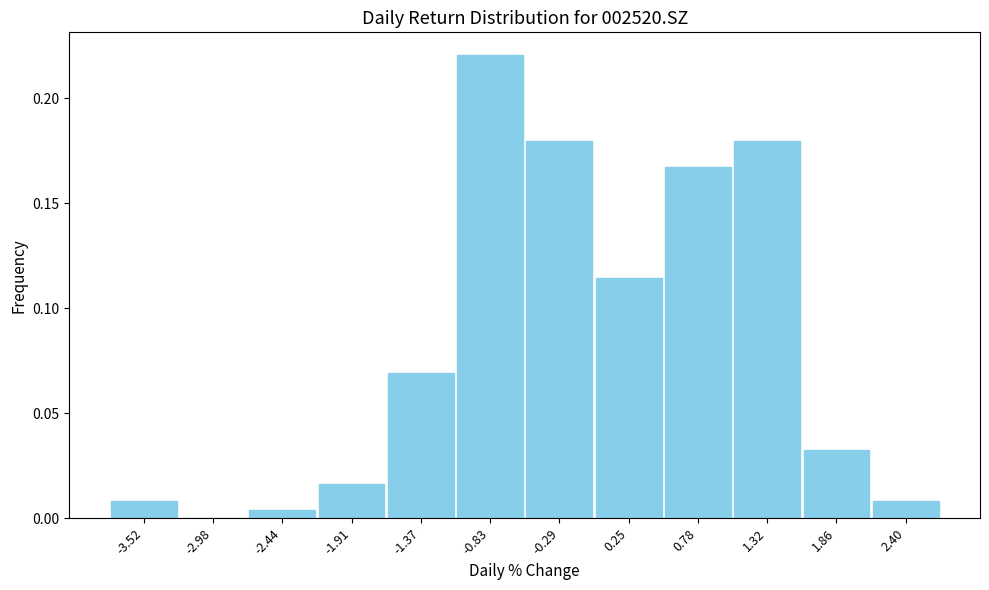

Over which range of the x-axis is the bar tallest?

-1.1 to -0.6